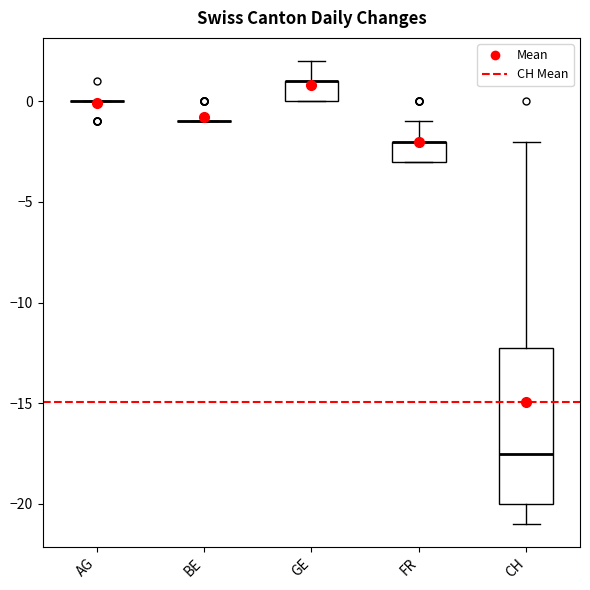

Reading left to right, transcribe this box plot: for each box, give where its median line is, the range the box spans, and where its two whiskers end, as read against the y-axis. The values are not printed on the chart, so give them approximately, as read against the axis.

AG: box collapsed to a line at 0.0, whiskers 0.0 to 0.0
BE: box collapsed to a line at -1.0, whiskers -1.0 to -1.0
GE: median 1.0 (drawn on the box's upper edge), box 0.0 to 1.0, whiskers 0.0 to 2.0
FR: median -2.0 (drawn on the box's upper edge), box -3.0 to -2.0, whiskers -3.0 to -1.0
CH: median -17.5, box -20.0 to -12.0, whiskers -21.0 to -2.0